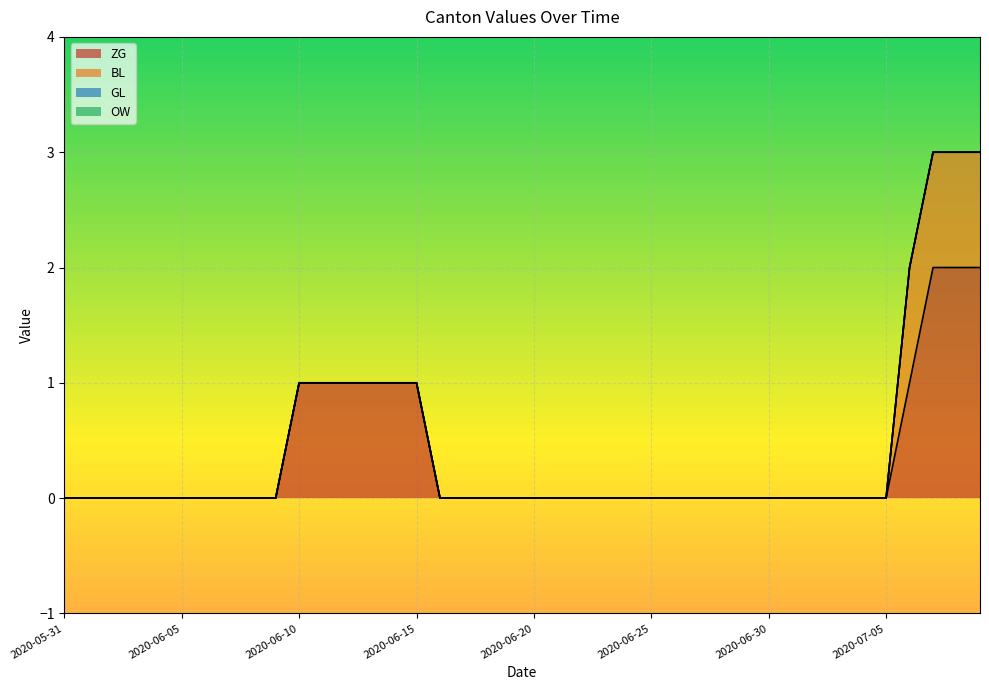

At how many categories does at least one series exceed 0?

10